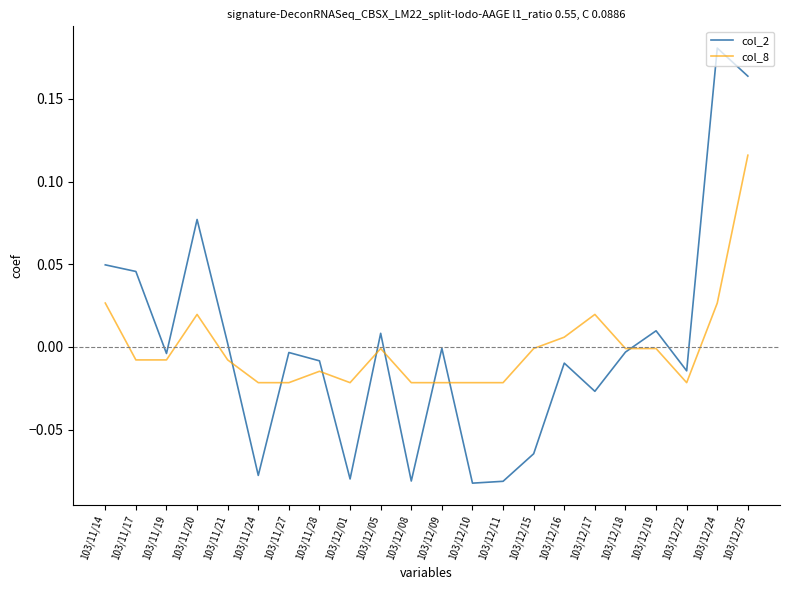

How many interior local valleys does the col_2 series have?

7